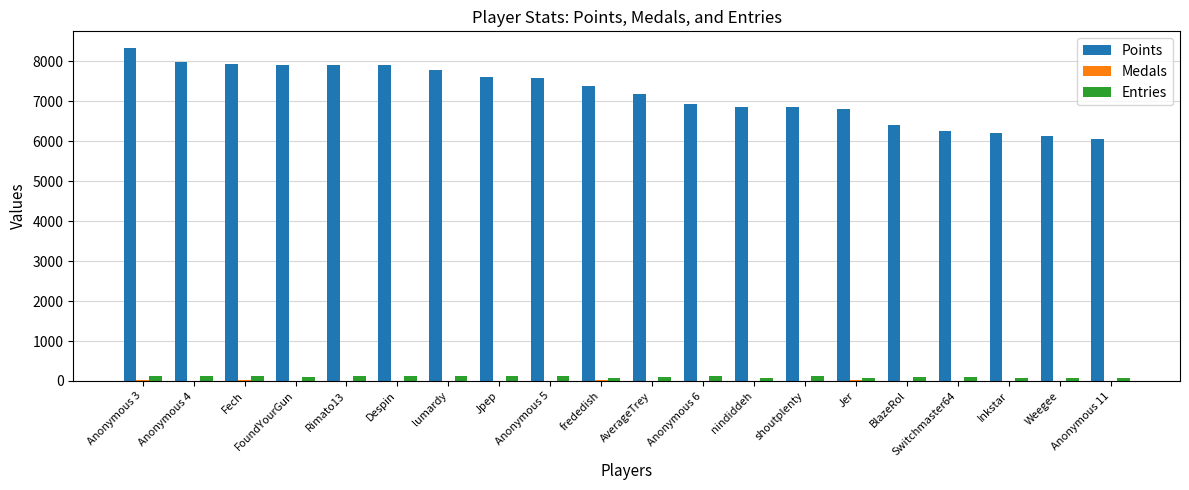

What is the approximate value of Points at Anonymous 3?

8331